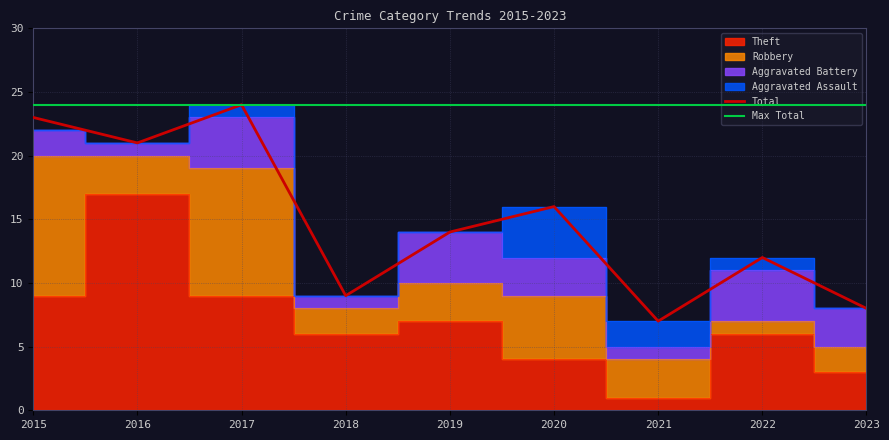

True or false: Total and Robbery cross at least once.

False